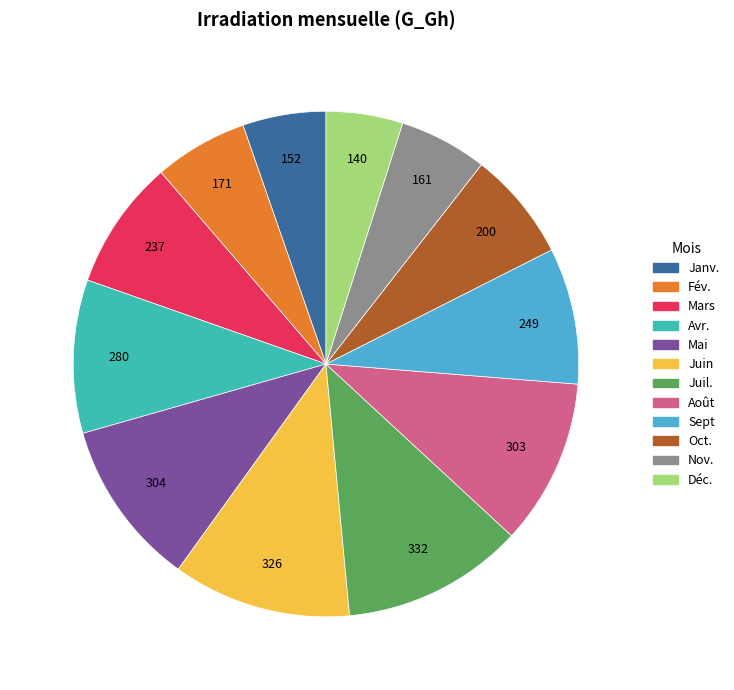

Is Juin the majority of the pie?

No